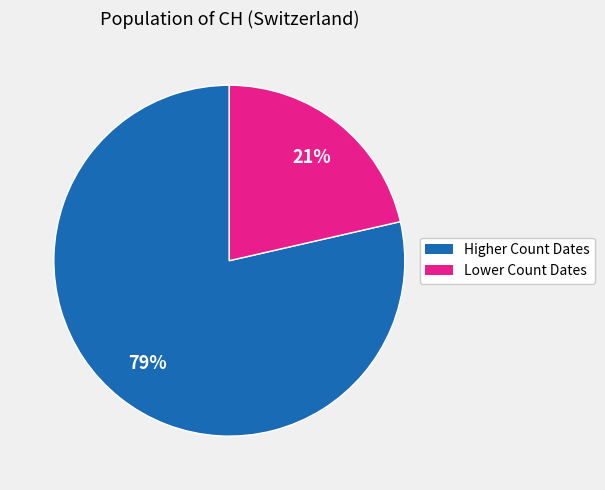

To the nearest percent, what is the average slice percentage?

50%